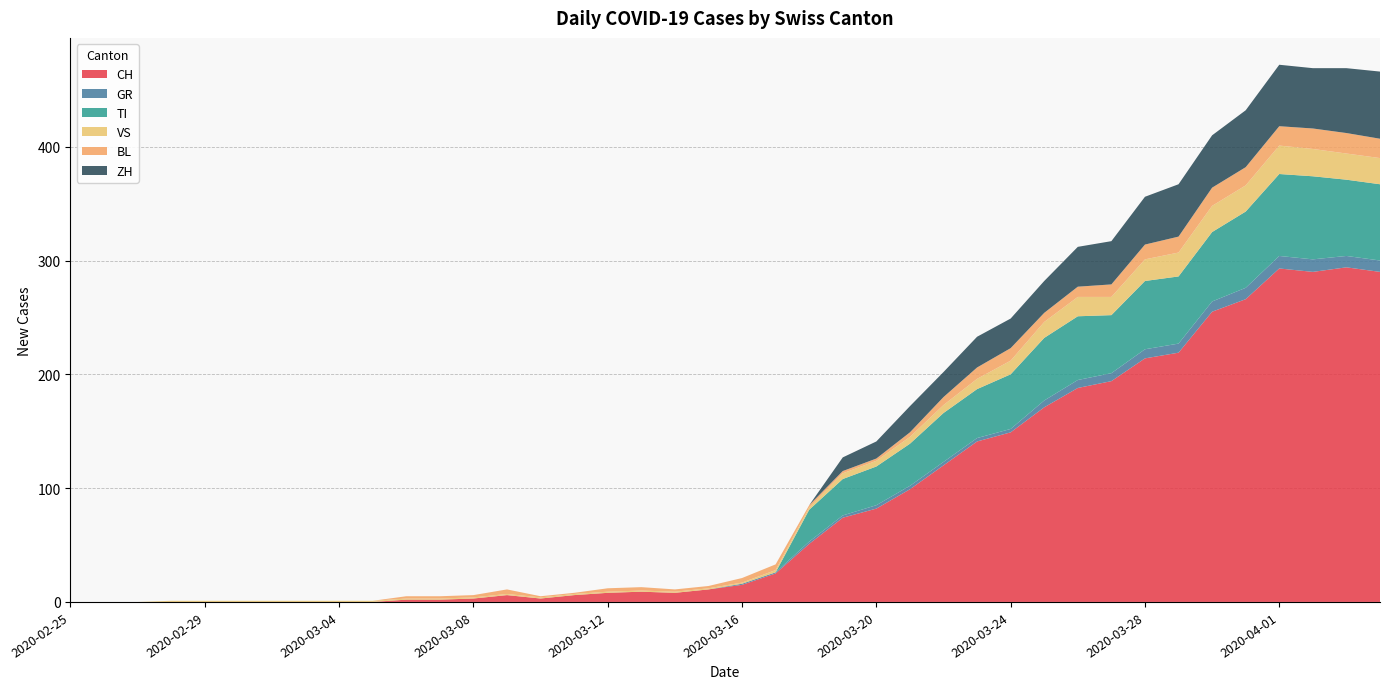

Reading right to left, transcribe all the data shown in this chart.

CH: 290	294	290	293	266	255	219	214	194	188	171	149	141	120	99	82	74	51	25	15	11	8	9	8	6	3	6	3	2	2	0	0	0	0	0	0	0	0	0	0
GR: 10	10	11	11	10	9	8	8	7	7	6	3	3	3	3	3	2	2	1	1	0	0	0	0	0	0	0	0	0	0	0	0	0	0	0	0	0	0	0	0
TI: 67	67	73	72	67	61	59	60	51	56	55	48	43	43	37	34	32	28	0	0	0	0	0	0	0	0	0	0	0	0	0	0	0	0	0	0	0	0	0	0
VS: 23	23	24	25	23	23	21	19	16	17	14	12	9	7	6	5	5	2	2	1	1	1	1	1	1	1	1	1	1	1	1	1	1	1	1	1	1	0	0	0
BL: 17	18	18	17	16	16	14	13	11	9	8	11	10	7	4	2	2	2	5	4	2	2	3	3	1	1	4	2	2	2	0	0	0	0	0	0	0	0	0	0
ZH: 59	57	53	54	50	46	46	42	38	35	28	26	27	22	23	15	12	0	0	0	0	0	0	0	0	0	0	0	0	0	0	0	0	0	0	0	0	0	0	0